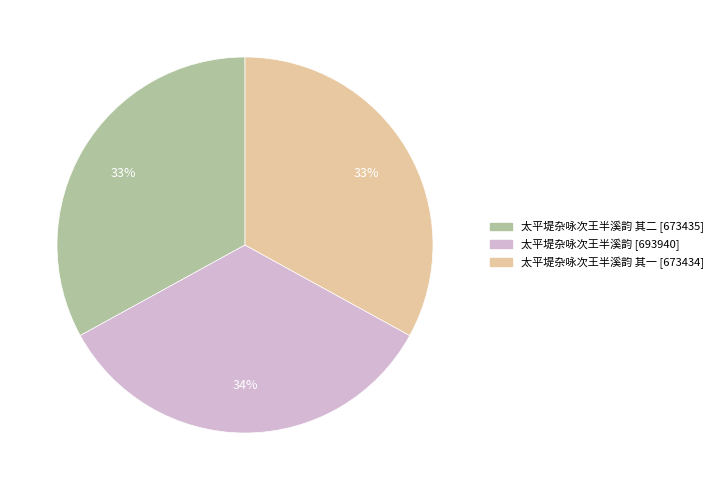

How many slices are in this pie chart?

3